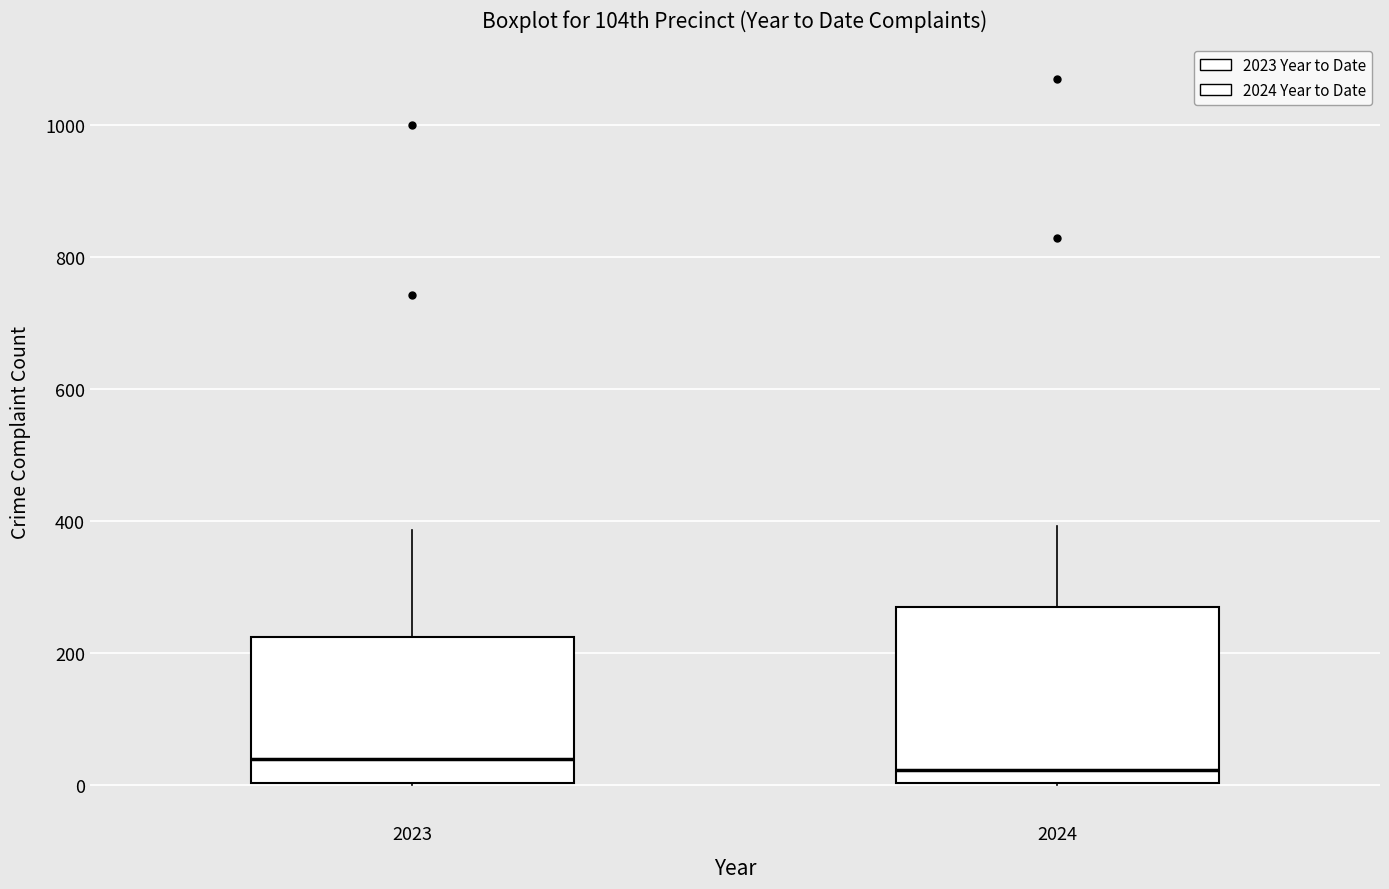

Where does the median line of the box at x = 2023 sit on the y-axis? The values are not printed on the chart, so give them approximately, as read against the axis.

40